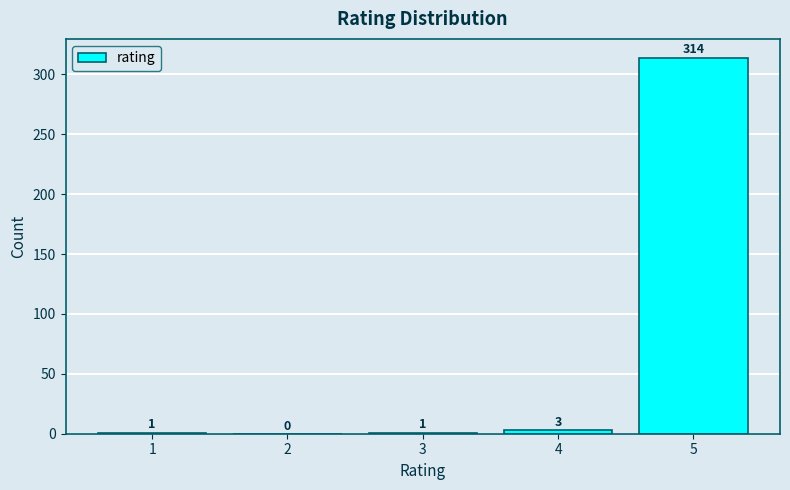

Reading left to right, transcribe all the data shown in this chart.

1=1	2=0	3=1	4=3	5=314